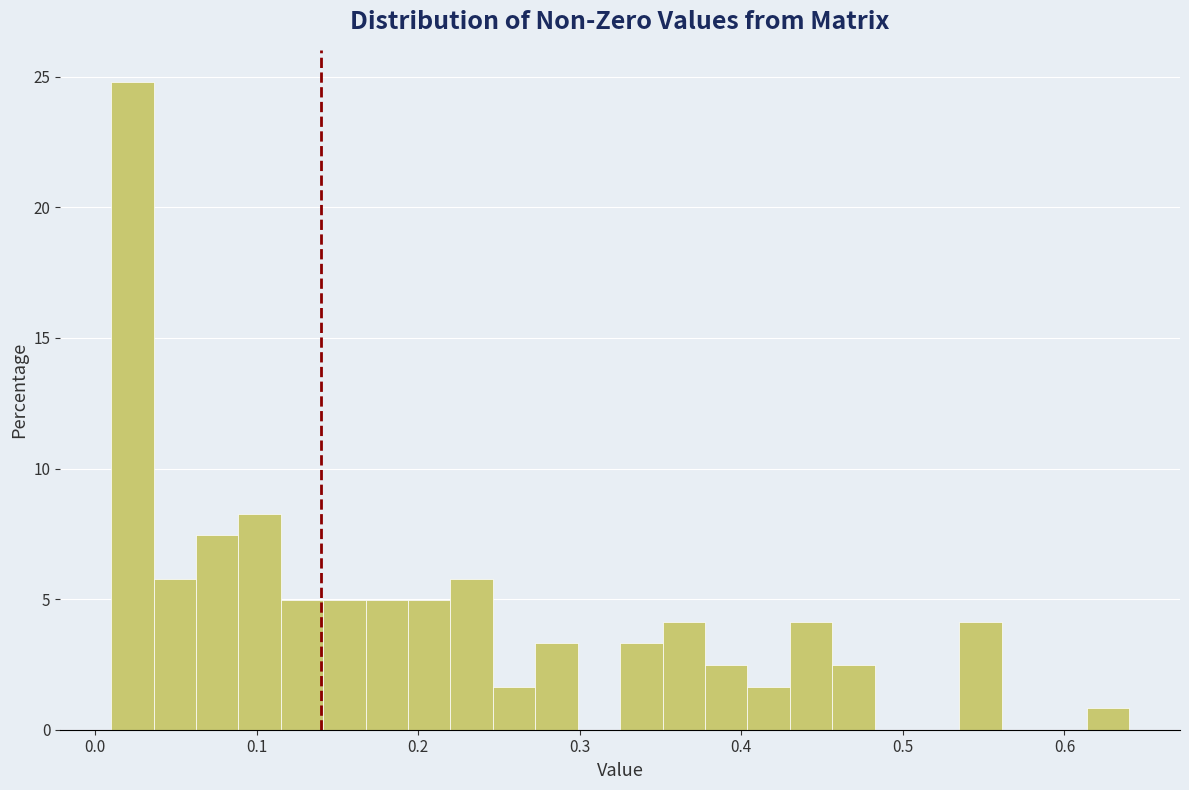

Around what value on the x-axis is the tallest bar? Give the approximate position of its centre, as read against the axis.

0.02